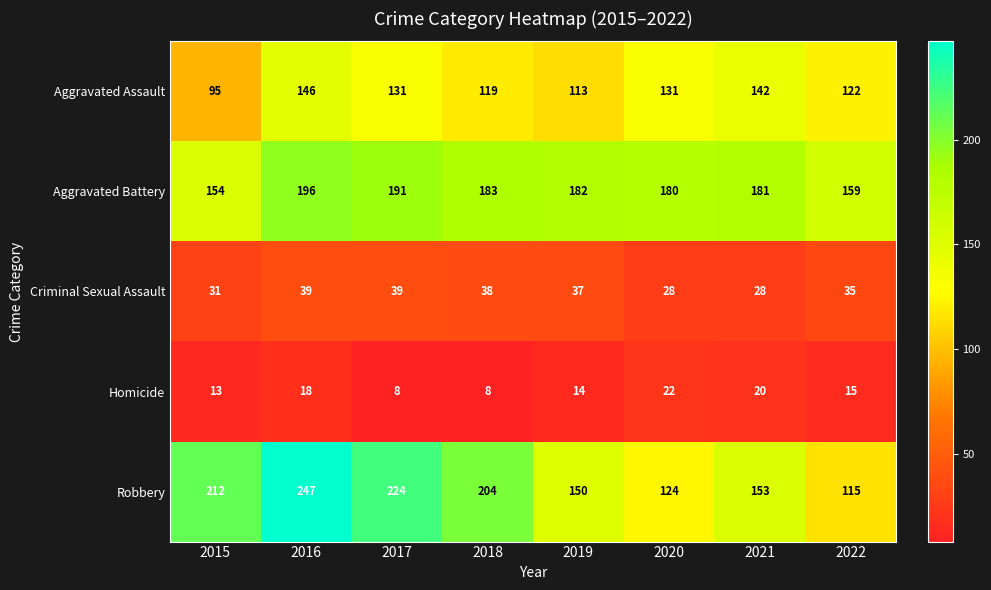

Where is Criminal Sexual Assault nearest to the value 33?

2015